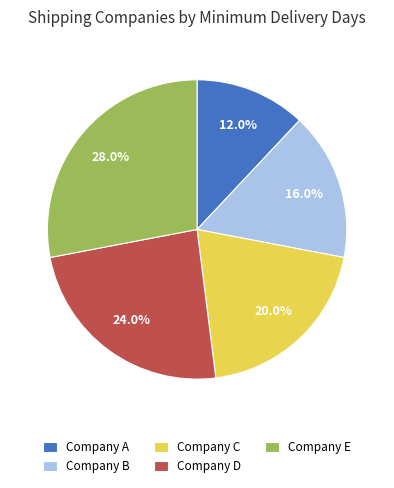

Is Company A the majority of the pie?

No